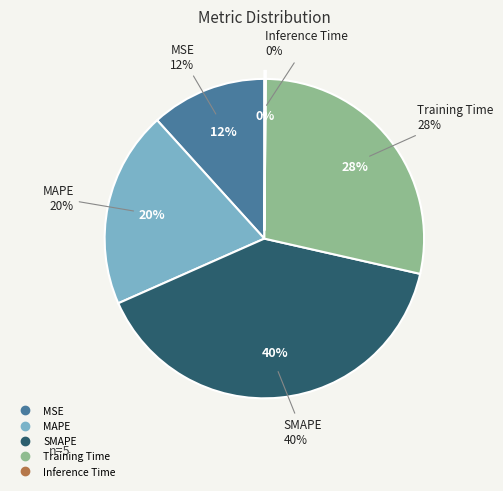

What percentage is the MSE slice, to the nearest percent?

12%